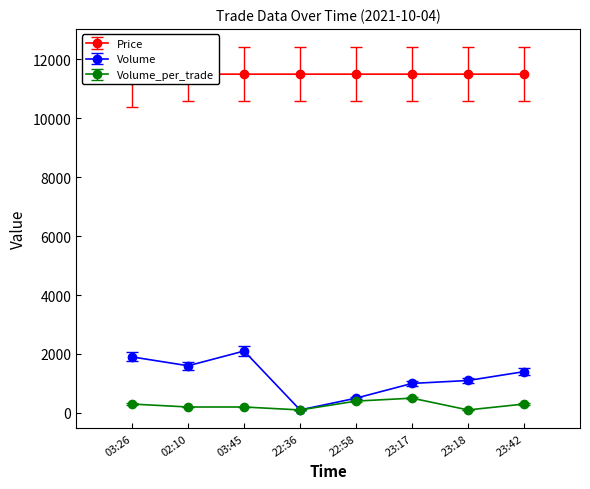

True or false: Price and Volume cross at least once.

False